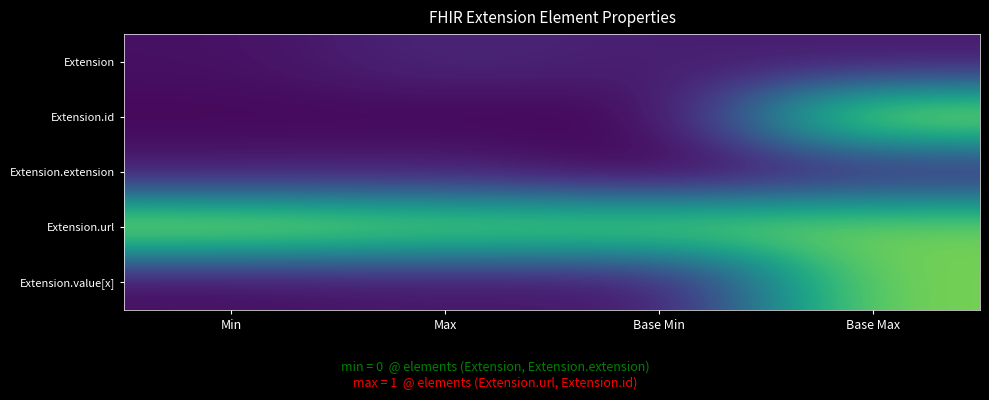

Rank the series at Base Min from lowest to highest value.

Extension.extension, Extension.id, Extension.value[x], Extension, Extension.url